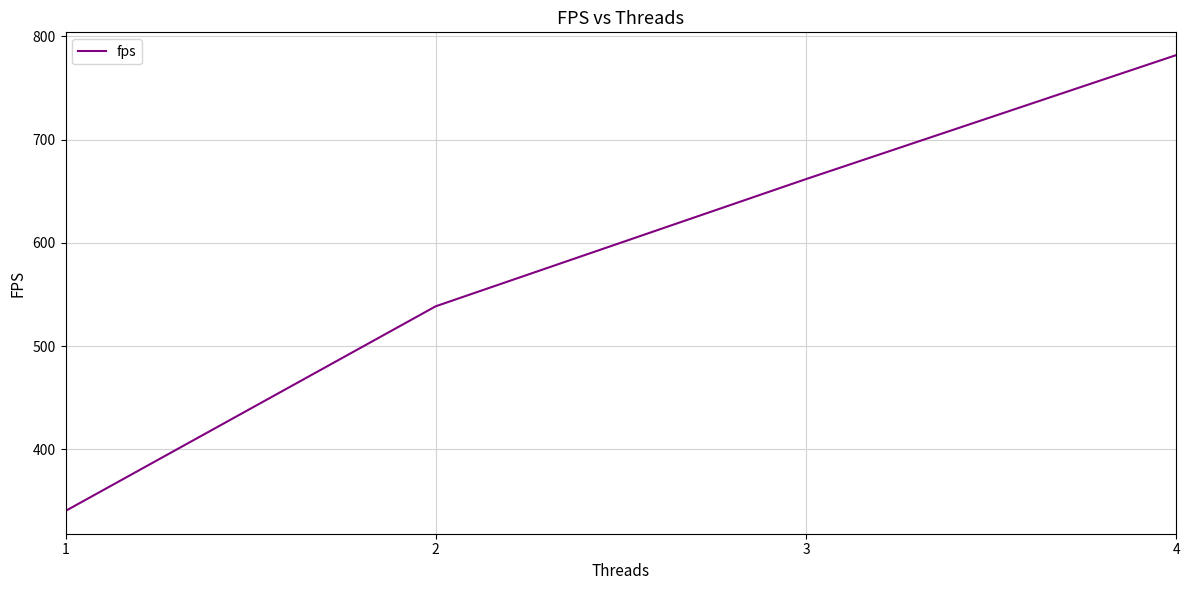

At which category does the chart reach its peak across all series?

4